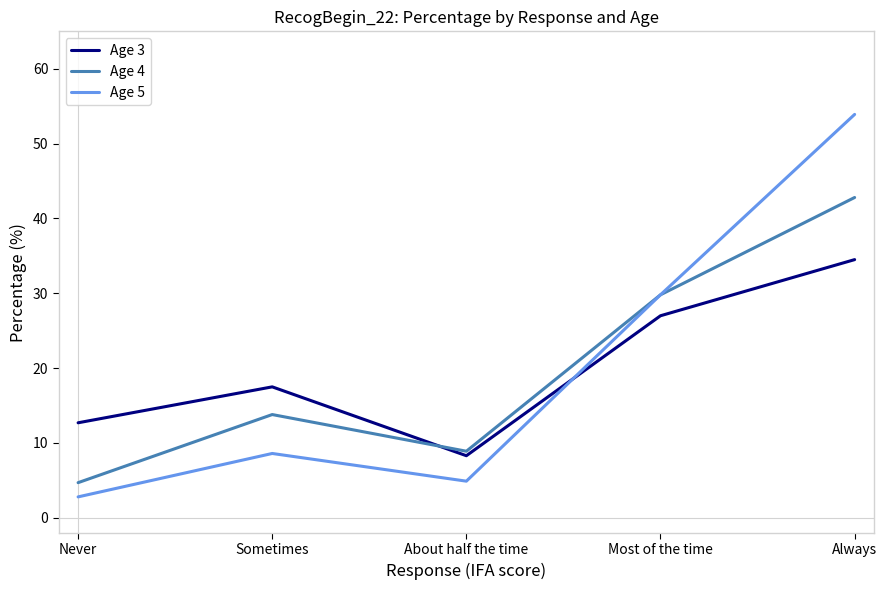

How many times do Age 4 and Age 3 cross each other?

1